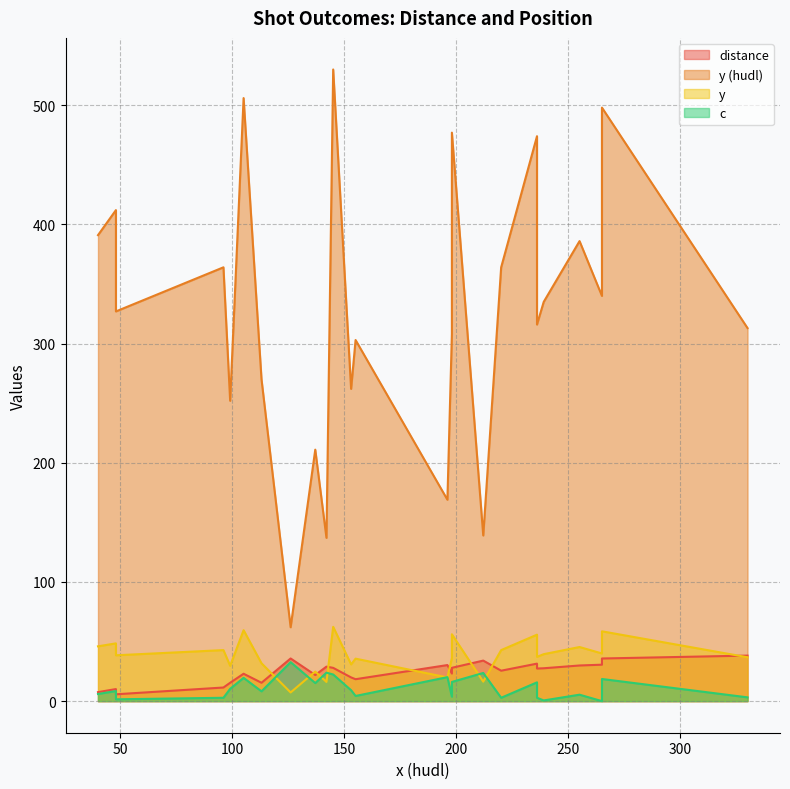

In distance, how many points are higher than both neighbors (excluding endpoints)?

8